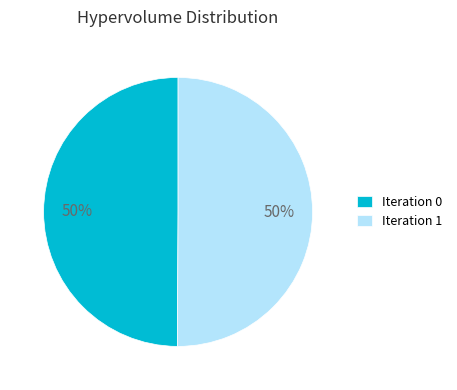

The Iteration 1 slice represents 58% of the pie. True or false?

False